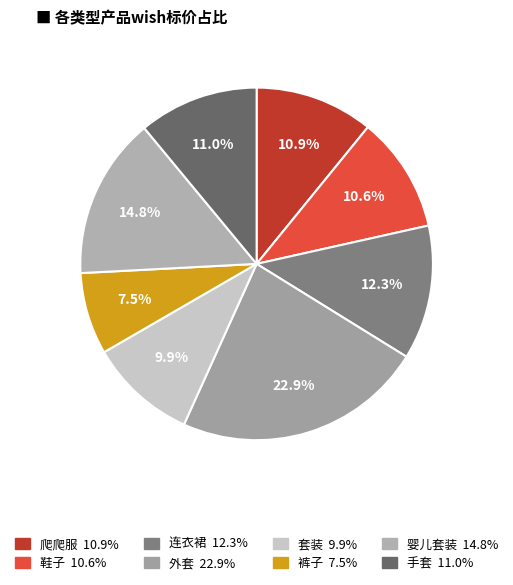

To the nearest percent, what is the average slice percentage?

12%